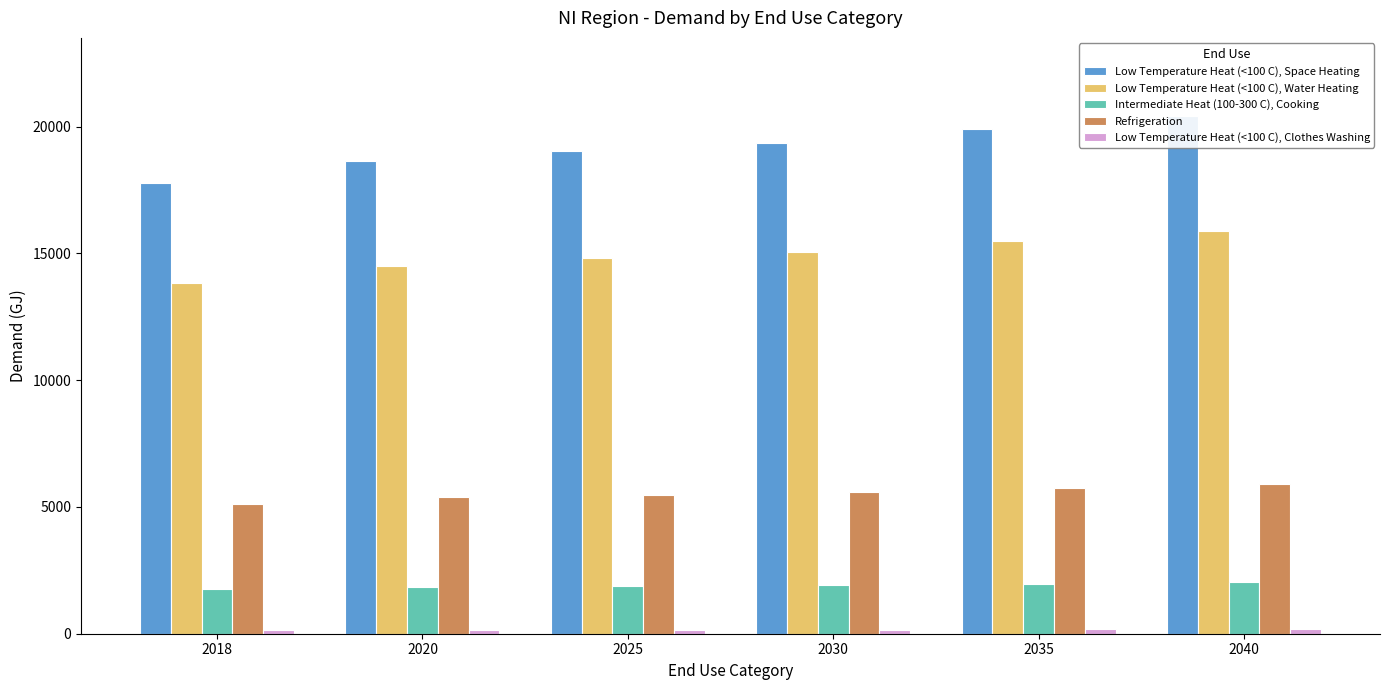

At which label does Refrigeration reach its minimum?

2018